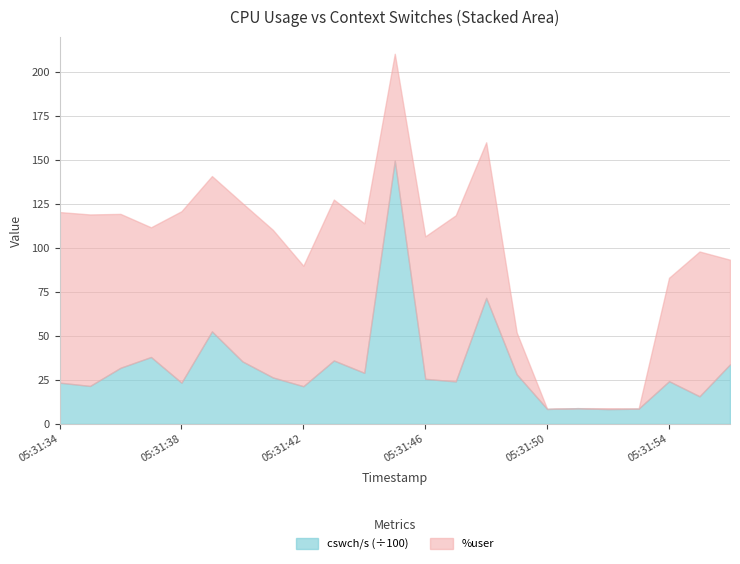

True or false: cswch/s and %user cross at least once.

False